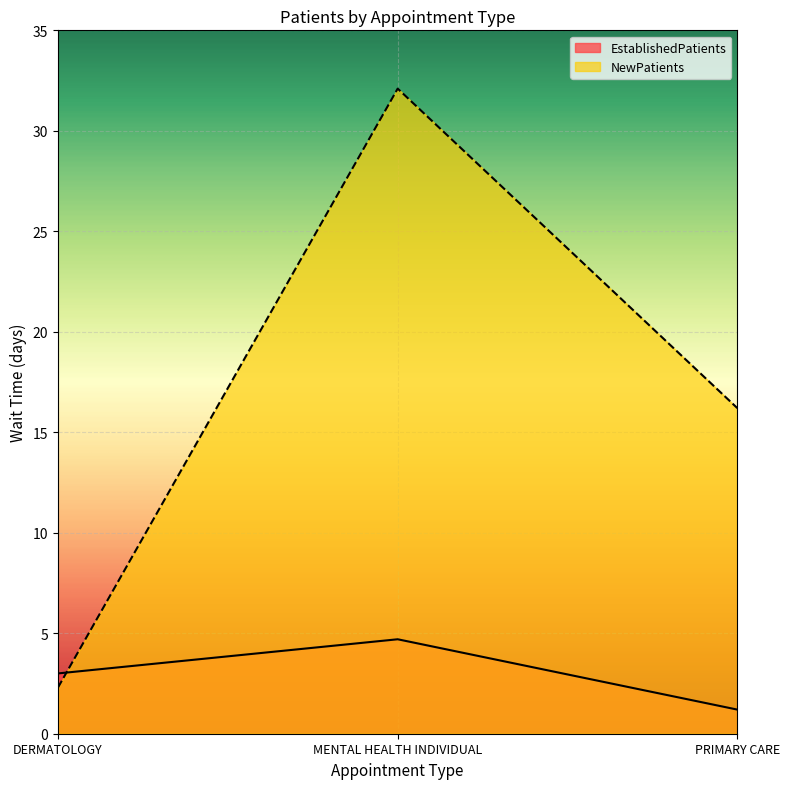

What is the difference between the maximum and minimum values in the NewPatients series?

29.8